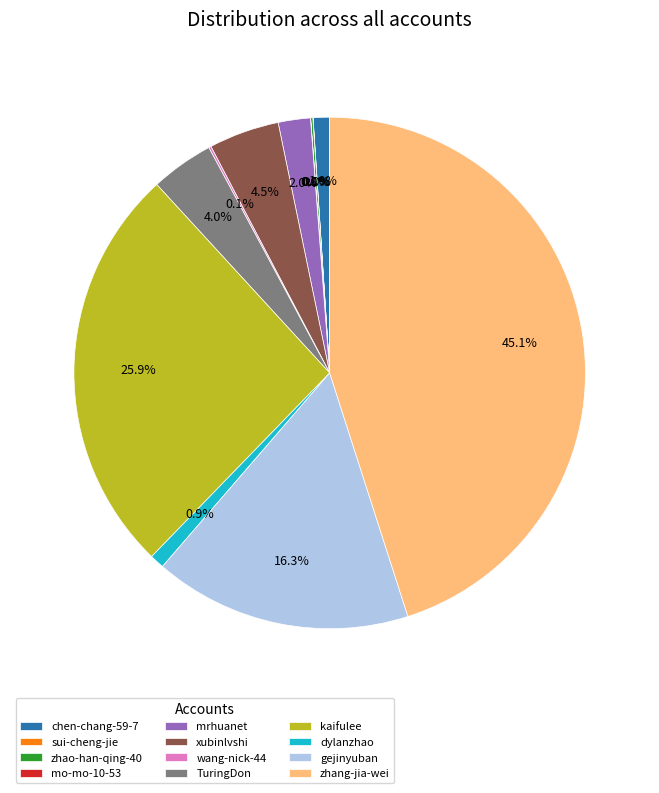

Which category has the biggest portion of the pie?

zhang-jia-wei